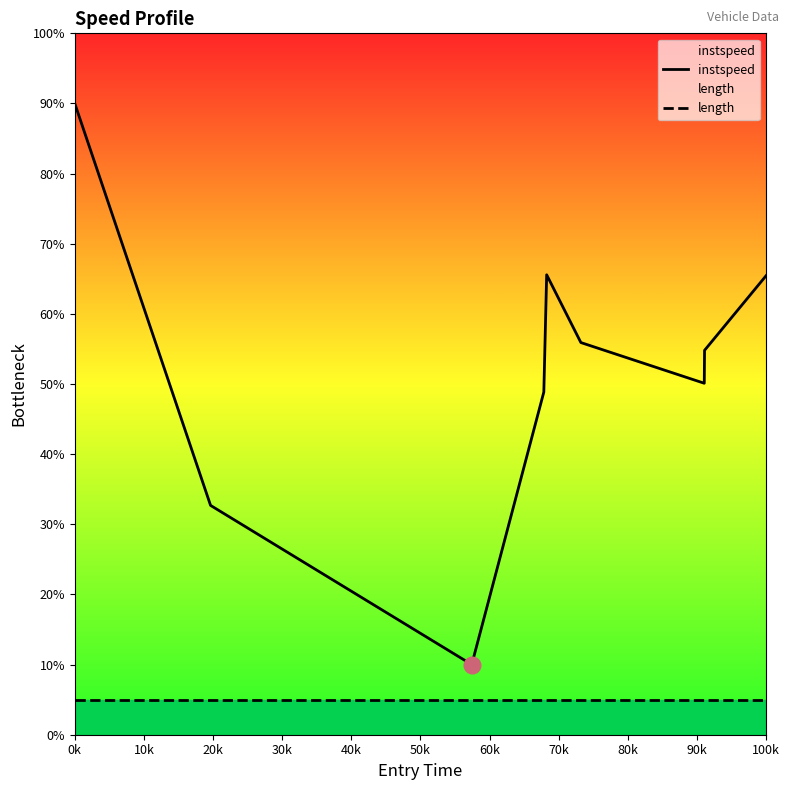

Reading left to right, transcribe all the data shown in this chart.

instspeed: 90.0	32.7	10.0	48.9	65.6	55.9	50.1	54.8	65.4
length: 5.0	5.0	5.0	5.0	5.0	5.0	5.0	5.0	5.0